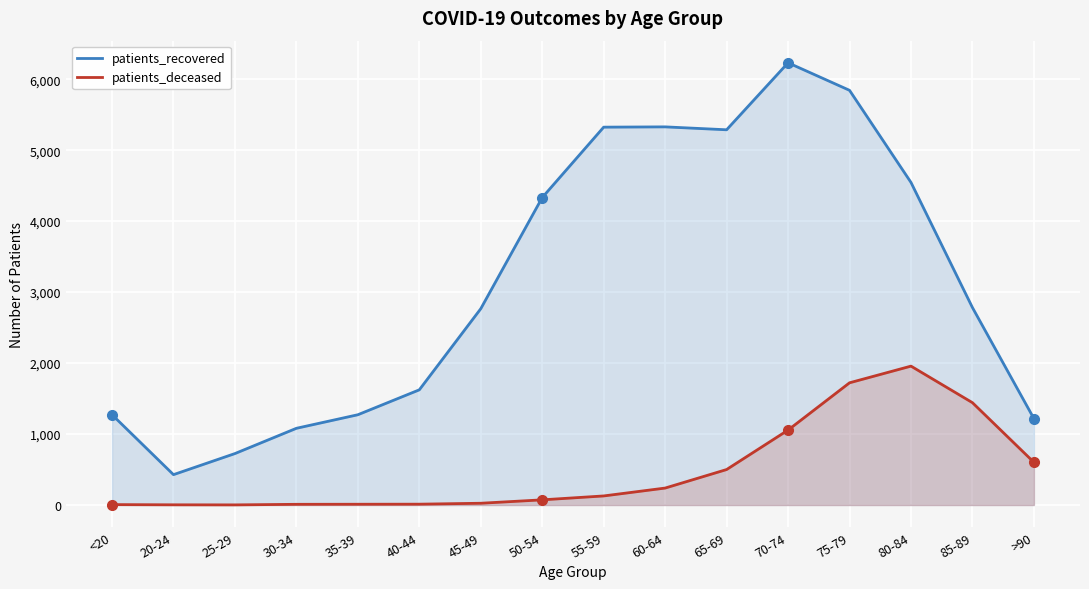

Reading left to right, extract all data points from this chart.

patients_recovered: <20=1273	20-24=428	25-29=725	30-34=1081	35-39=1272	40-44=1623	45-49=2766	50-54=4332	55-59=5324	60-64=5328	65-69=5287	70-74=6231	75-79=5843	80-84=4545	85-89=2782	>90=1218
patients_deceased: <20=6	20-24=3	25-29=2	30-34=10	35-39=11	40-44=12	45-49=25	50-54=73	55-59=128	60-64=239	65-69=500	70-74=1056	75-79=1722	80-84=1957	85-89=1442	>90=602